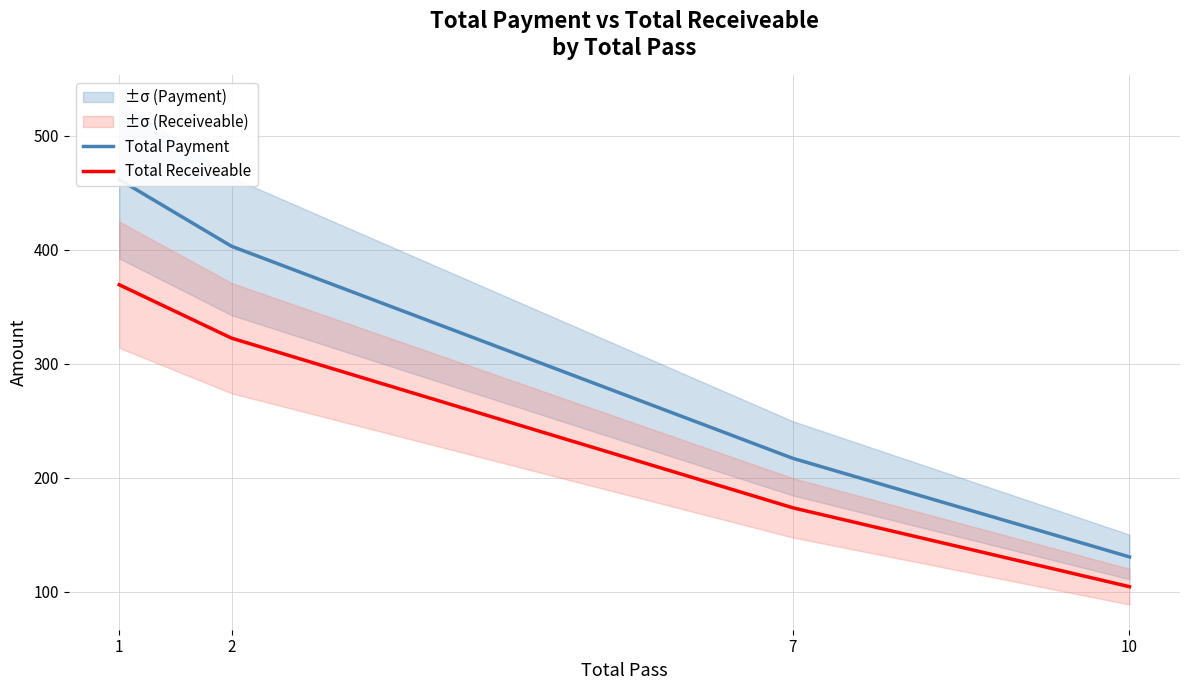

Rank the series by their maximum value, from lowest to highest.

Total Receiveable, Total Payment